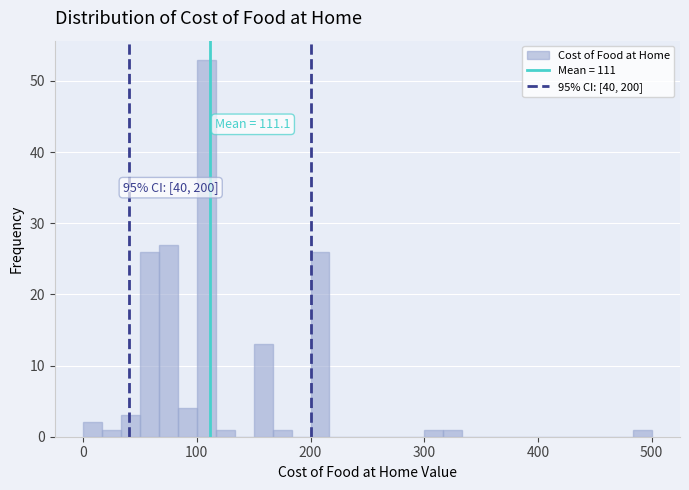

Around what value on the x-axis is the tallest bar? Give the approximate position of its centre, as read against the axis.

110